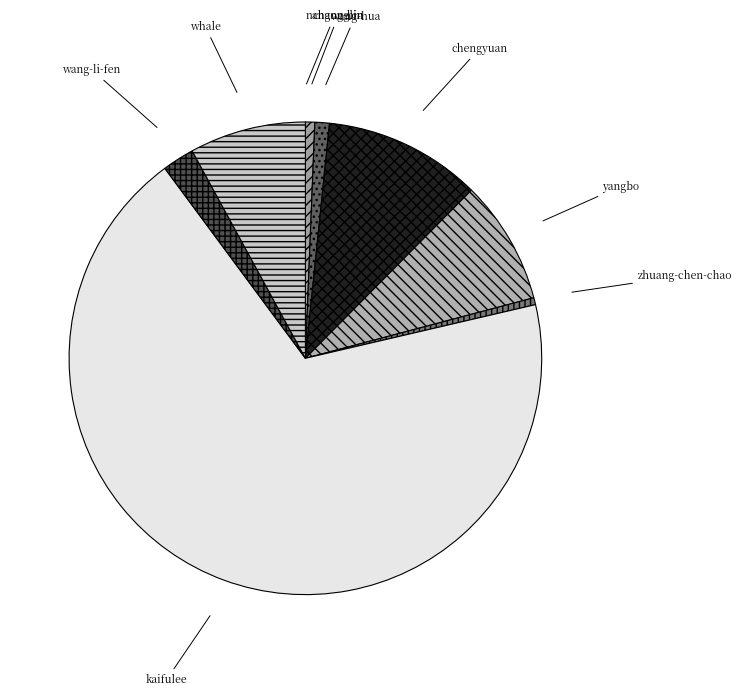

Is it true that whale is 8% of the pie?

True